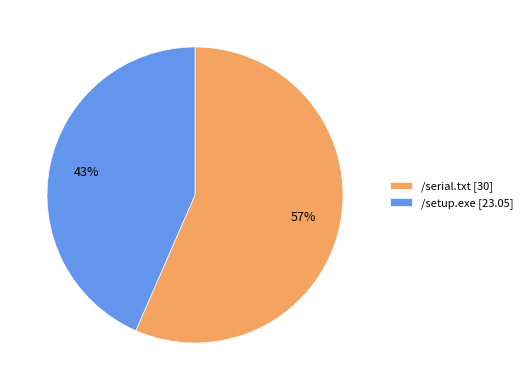

To the nearest percent, what is the combined percentage of /serial.txt [30] and /setup.exe [23.05]?

100%